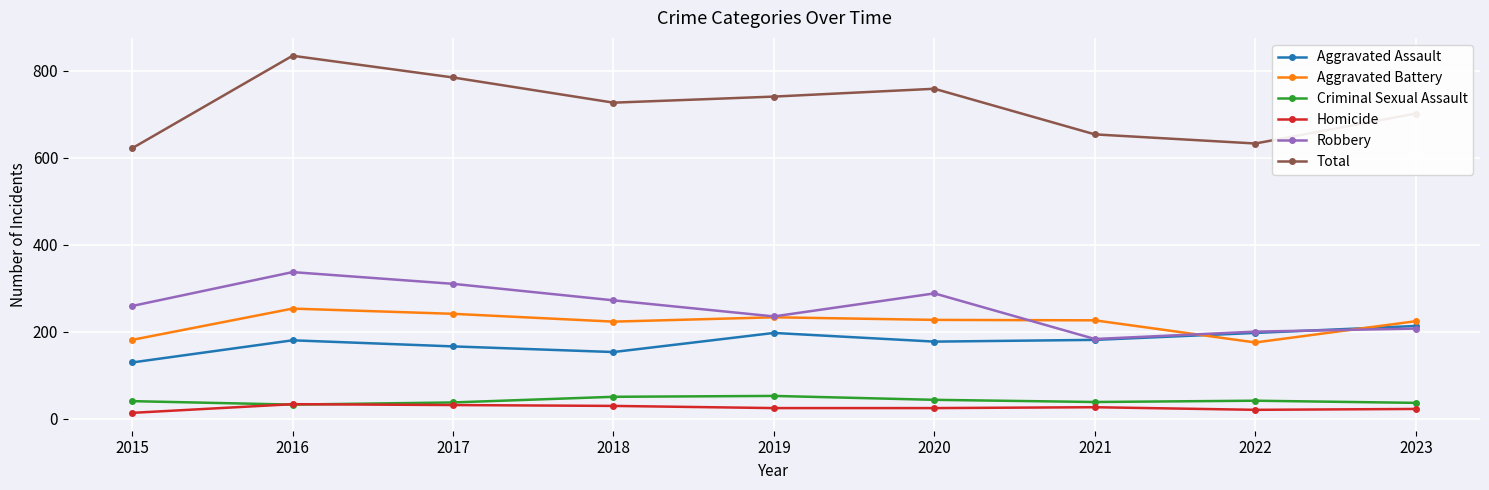

Is it true that Total equals 1211 at 2018?

False